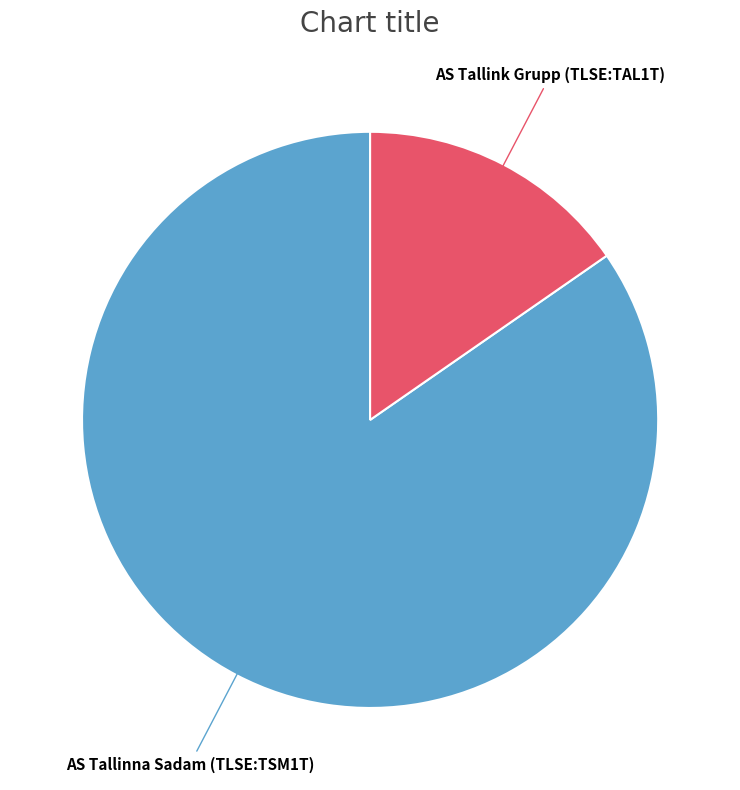

Count the number of slices in the pie.

2